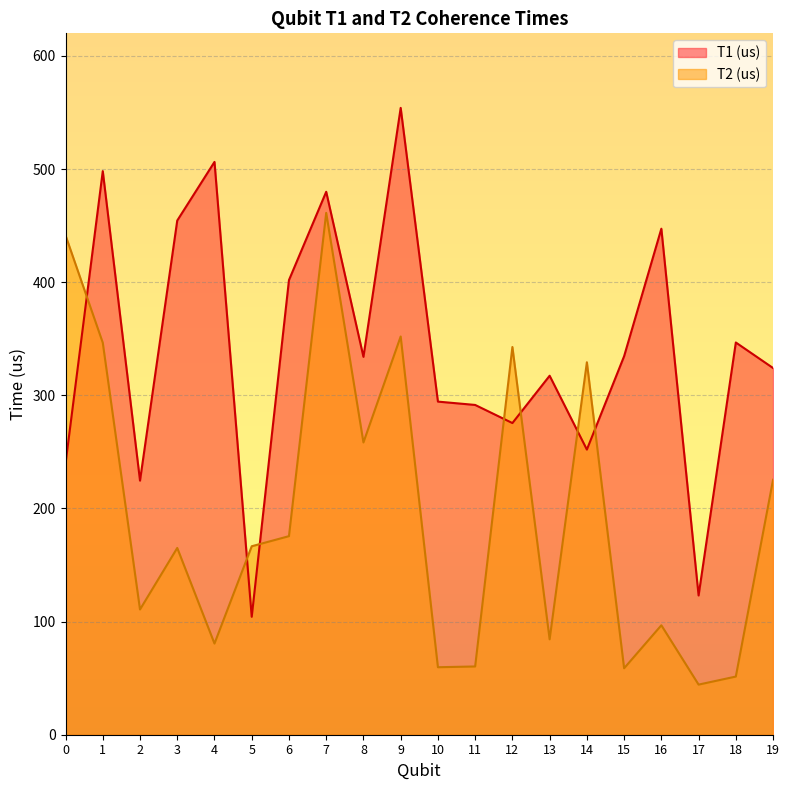

At which label does T1 (us) first exceed 334?

1